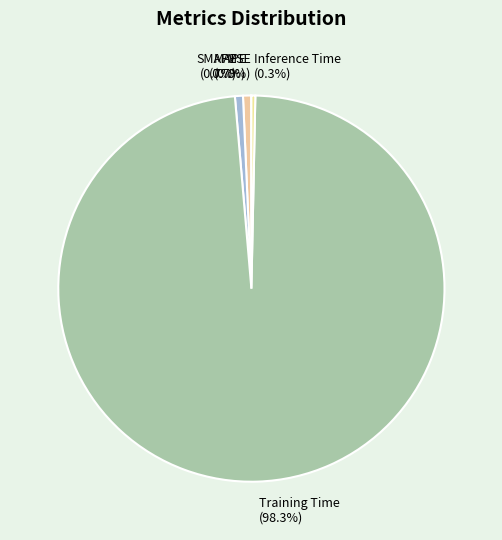

Does SMAPE represent more than half of the total?

No